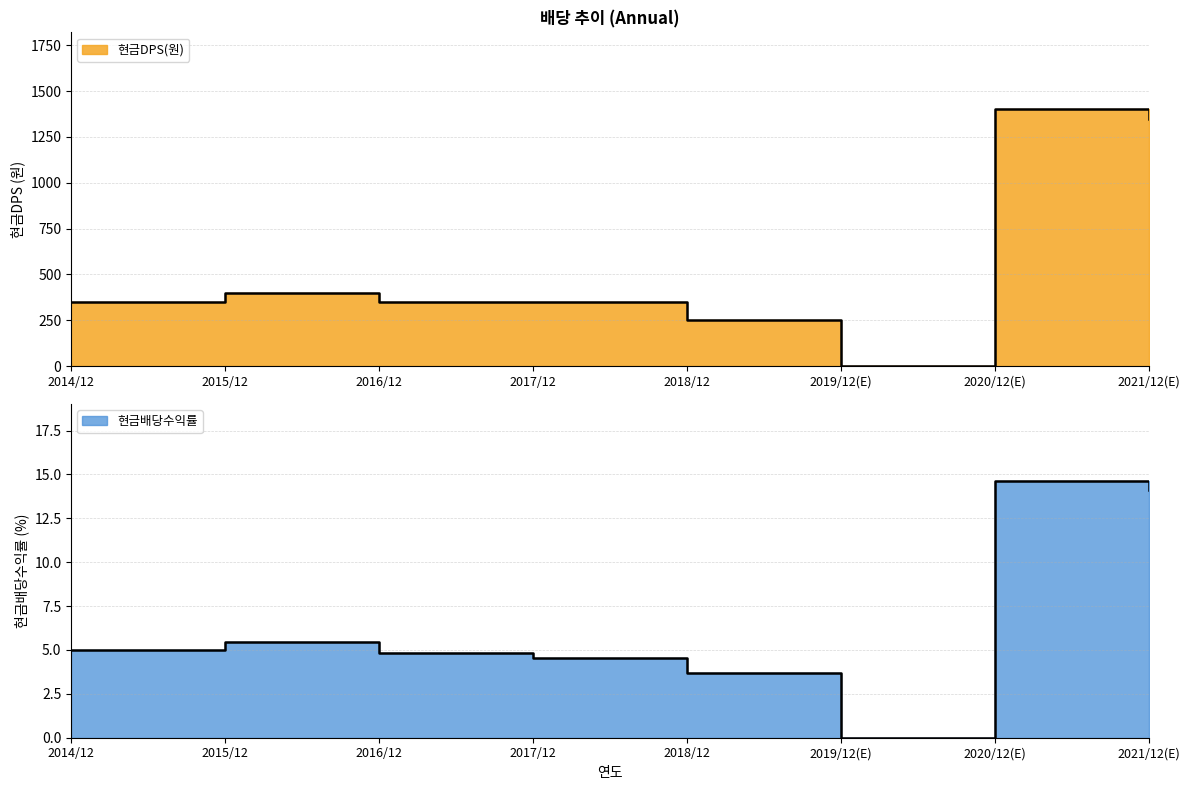

How many data points does each series have?

8